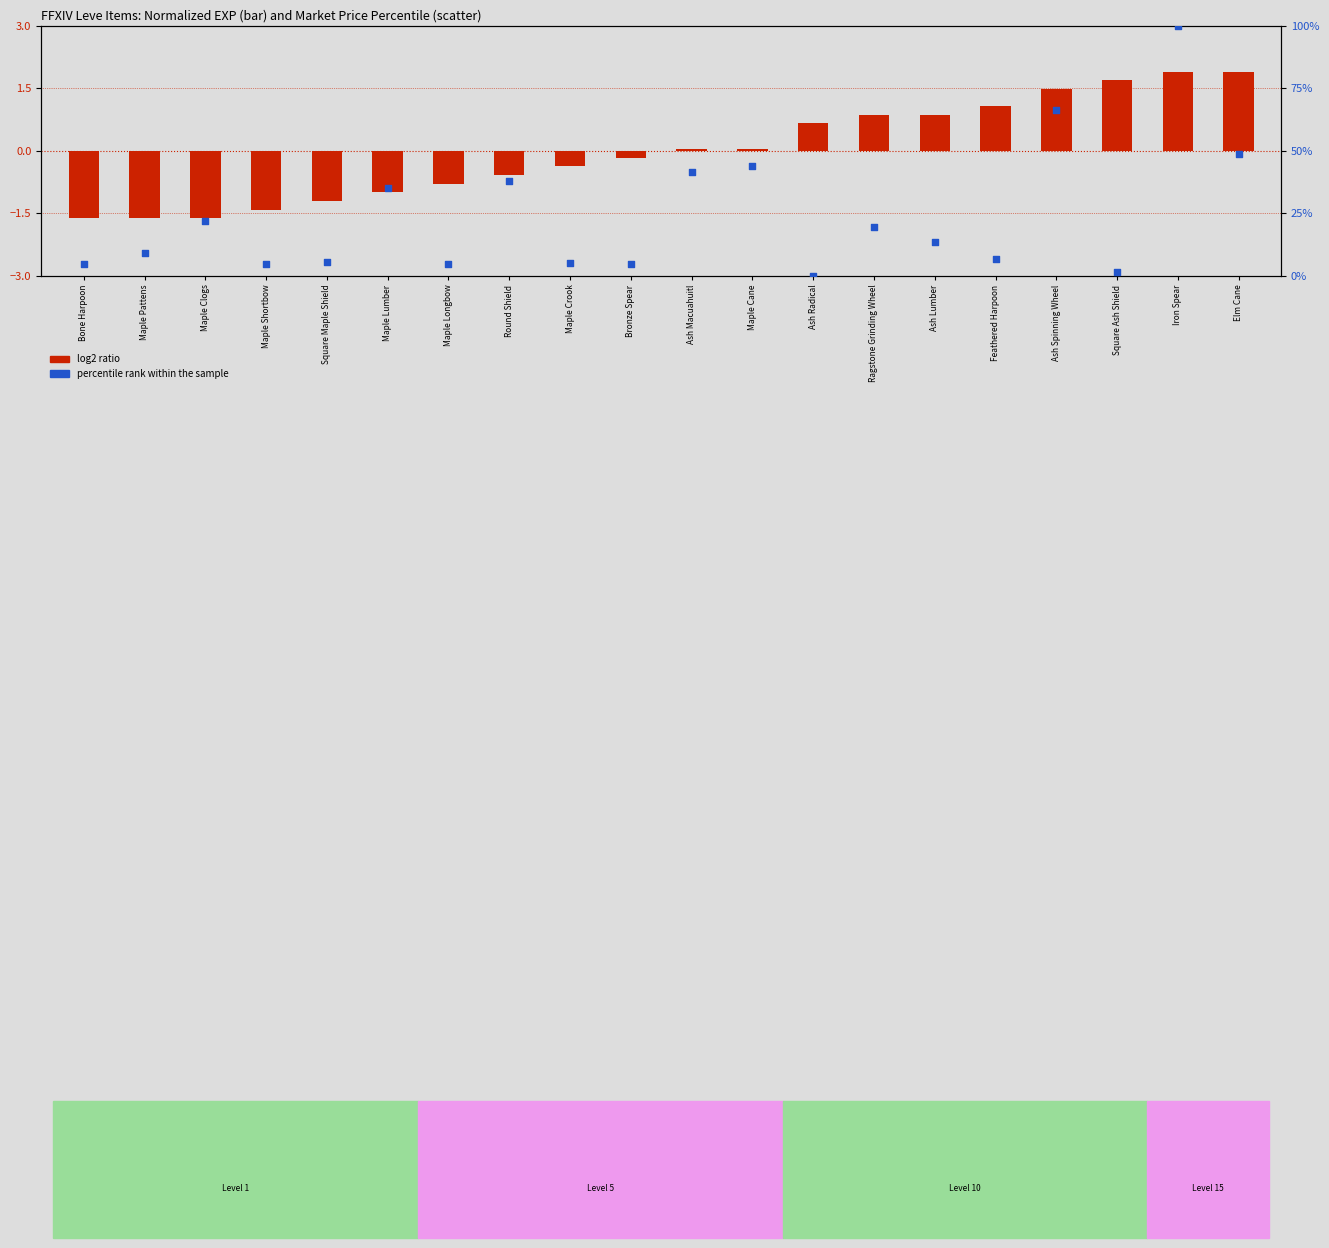

Which series contains the lowest Y value?

log2 ratio